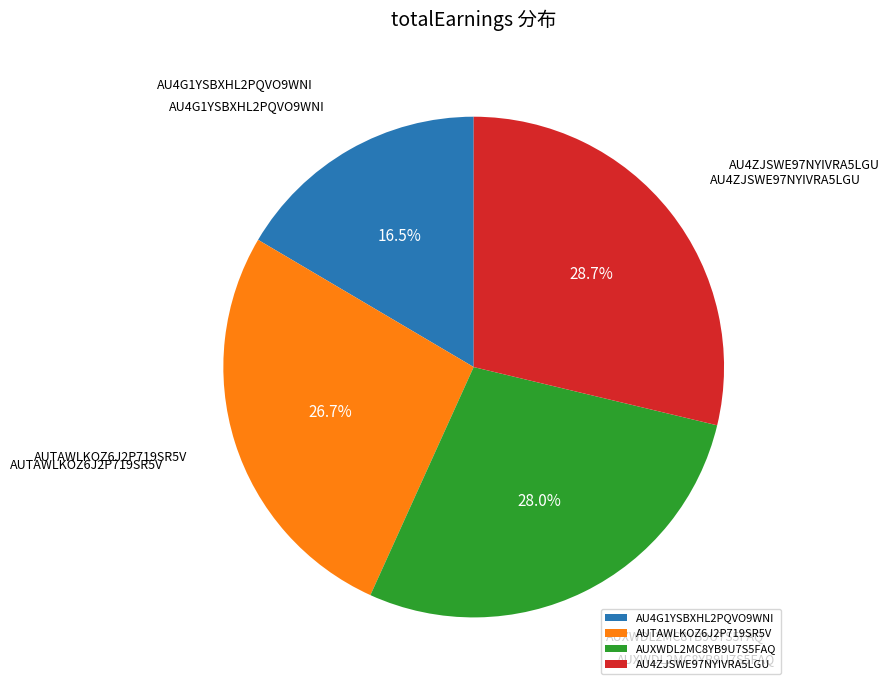

To the nearest percent, what portion does AUXWDL2MC8YB9U7S5FAQ represent?

28%